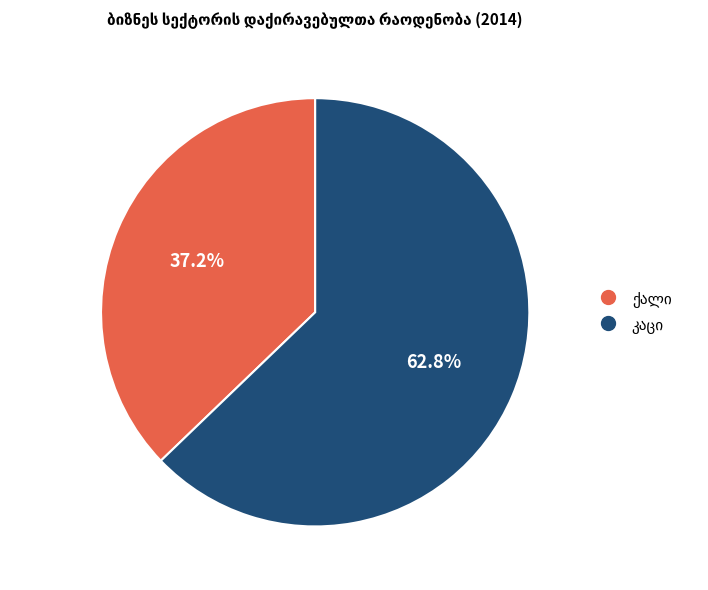

Is there any slice that represents more than half of the pie?

Yes